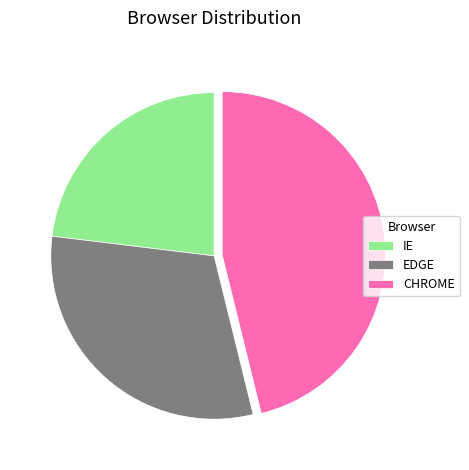

What is the largest slice in the pie chart?

CHROME